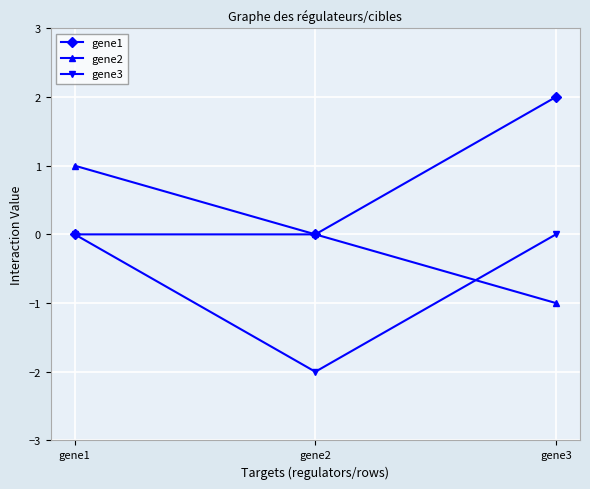

Is it true that gene1 equals 2 at gene3?

True